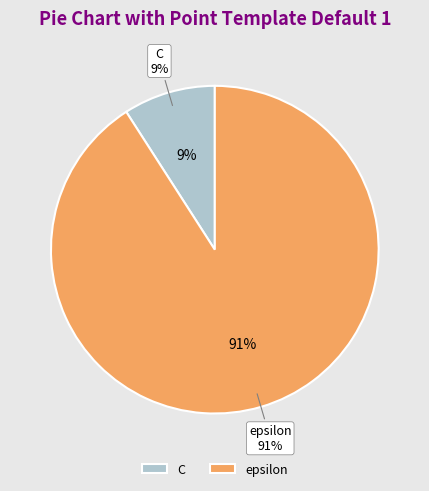

How much of the chart is everything except C?

90.9%